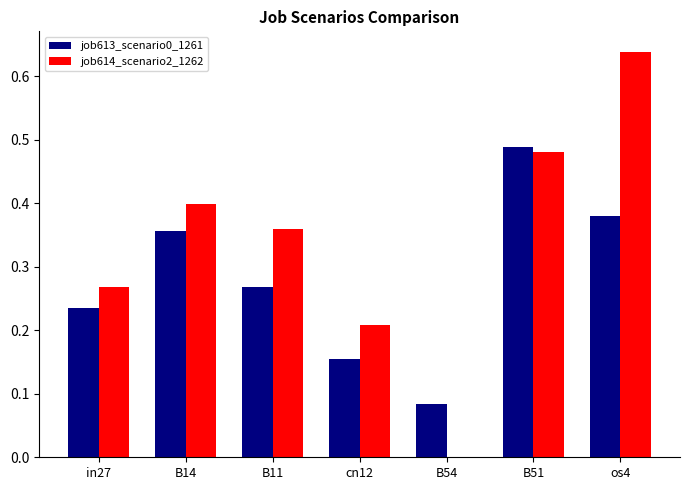

The value of job614_scenario2_1262 at B11 is 0.4. True or false?

True